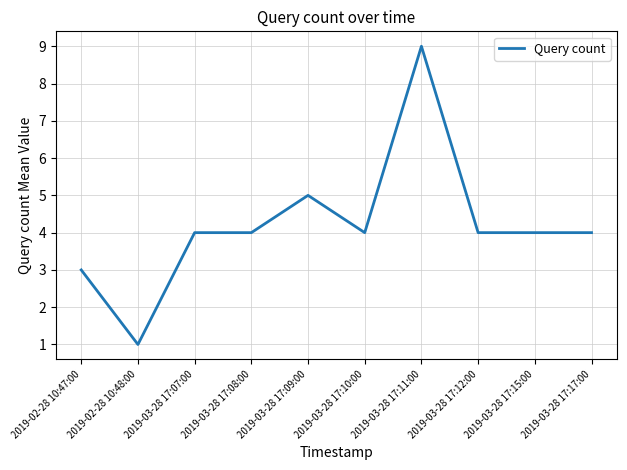

What is the average value?

4